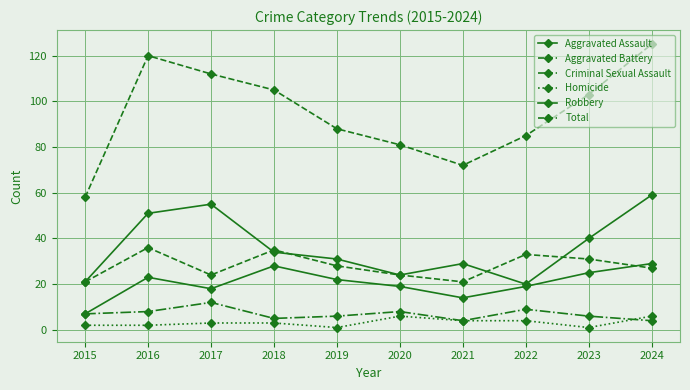

Reading left to right, transcribe all the data shown in this chart.

Aggravated Assault: 2015=7	2016=23	2017=18	2018=28	2019=22	2020=19	2021=14	2022=19	2023=25	2024=29
Aggravated Battery: 2015=21	2016=36	2017=24	2018=35	2019=28	2020=24	2021=21	2022=33	2023=31	2024=27
Criminal Sexual Assault: 2015=7	2016=8	2017=12	2018=5	2019=6	2020=8	2021=4	2022=9	2023=6	2024=4
Homicide: 2015=2	2016=2	2017=3	2018=3	2019=1	2020=6	2021=4	2022=4	2023=1	2024=6
Robbery: 2015=21	2016=51	2017=55	2018=34	2019=31	2020=24	2021=29	2022=20	2023=40	2024=59
Total: 2015=58	2016=120	2017=112	2018=105	2019=88	2020=81	2021=72	2022=85	2023=103	2024=125